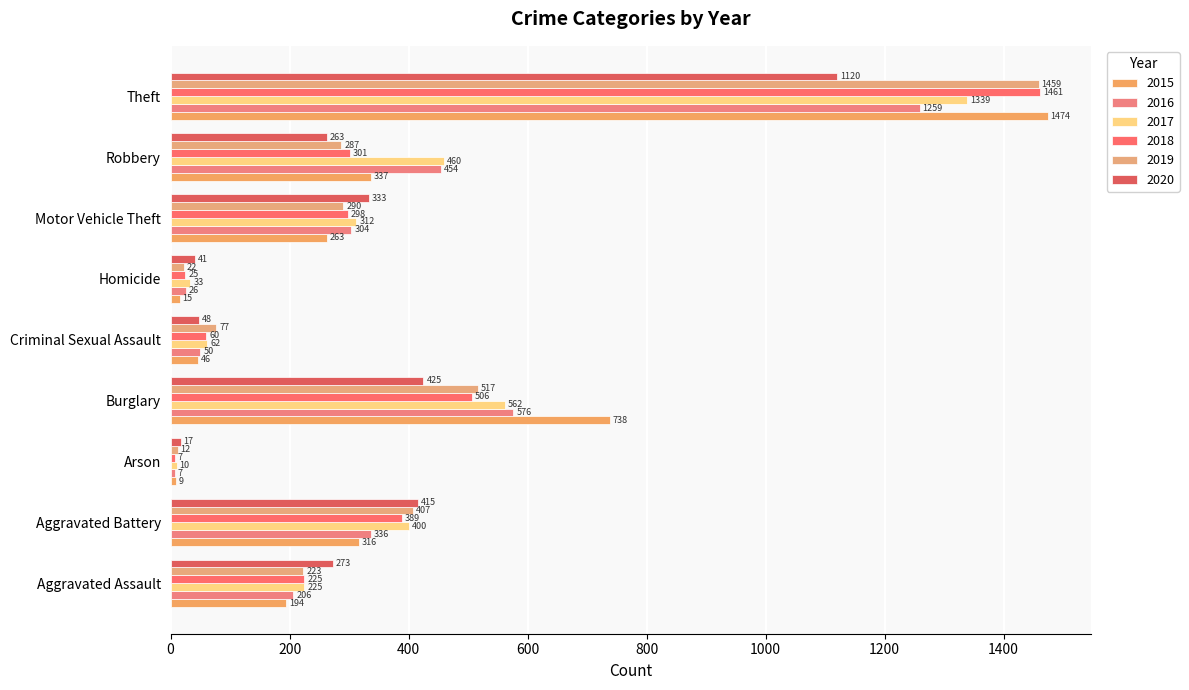

Count the number of data series in this chart.

6